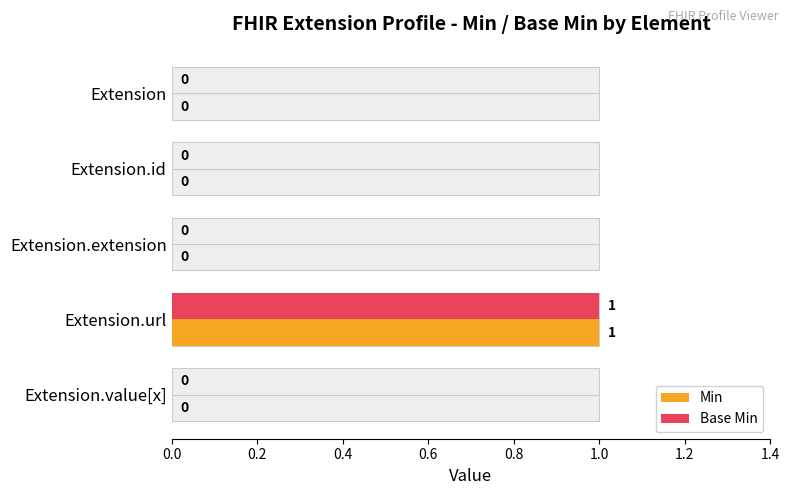

At how many categories does at least one series exceed 0?

1